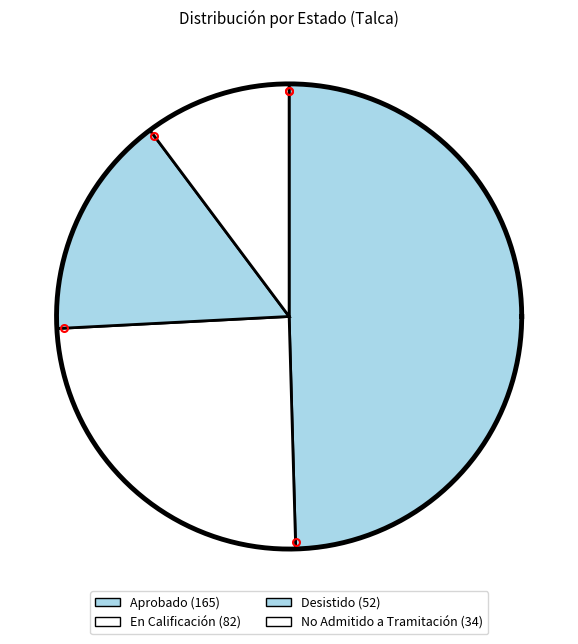

What percentage do En Calificación and Aprobado together represent?

74.2%